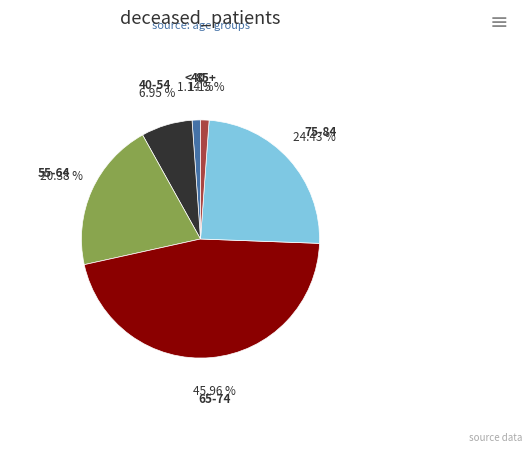

Which has a higher value, 55-64 or 65-74?

65-74